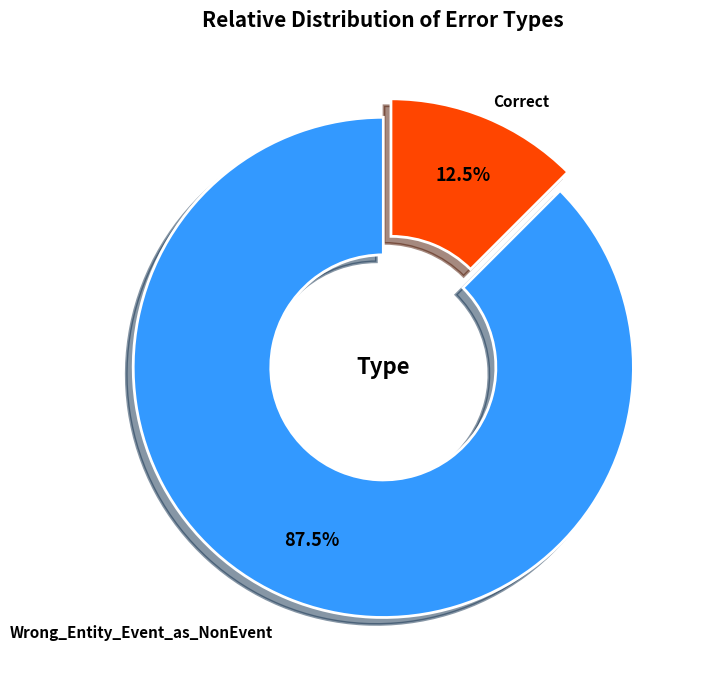

Does any single category account for the majority?

Yes